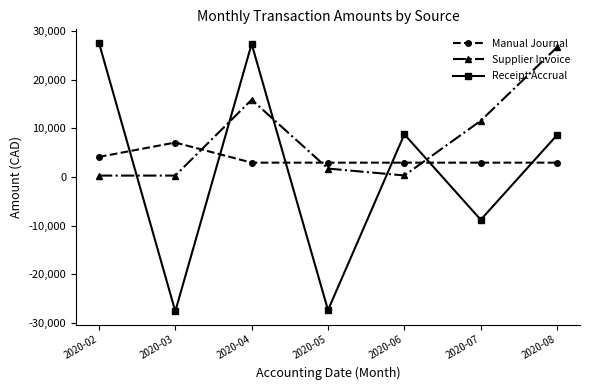

At which label is Receipt Accrual closest to 0?

2020-08